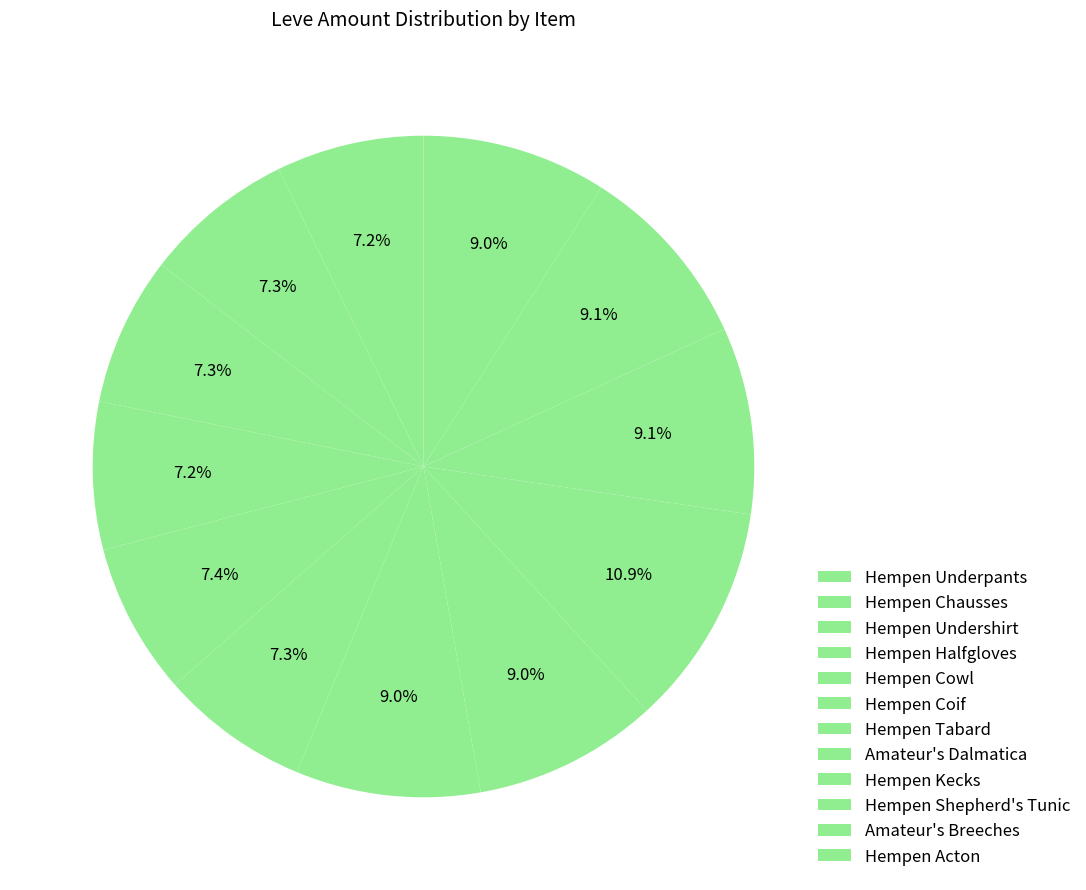

What percentage is the Hempen Acton slice, to the nearest percent?

9%